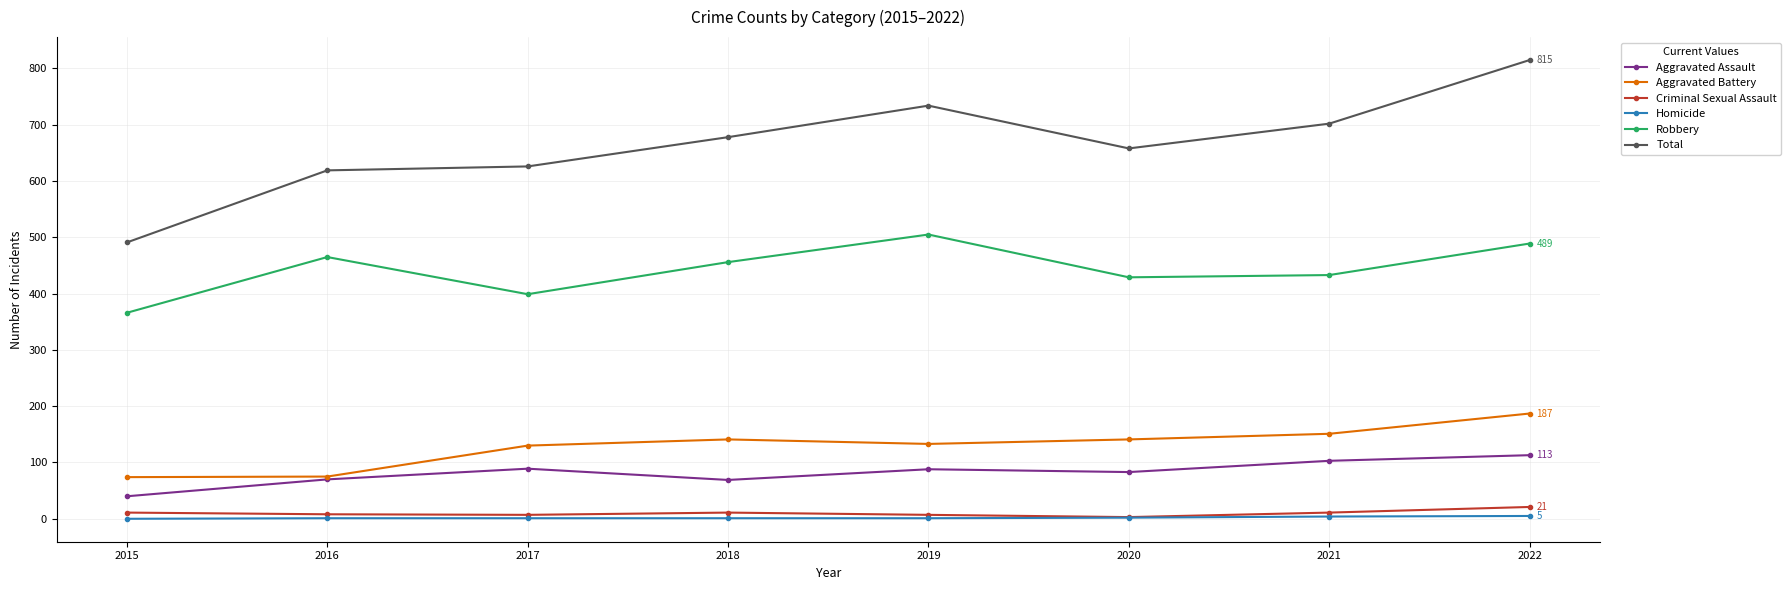

Which category has the highest value in the Criminal Sexual Assault series?

2022